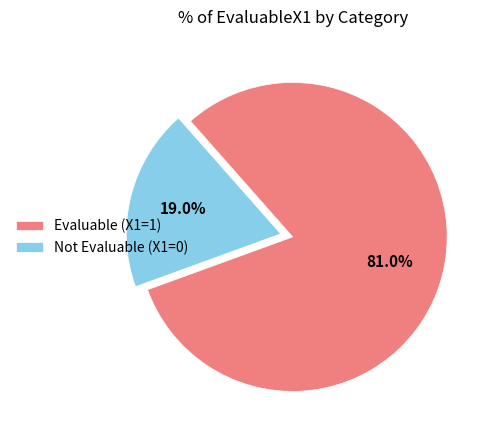

Rank the categories by value from lowest to highest.

Not Evaluable (X1=0), Evaluable (X1=1)